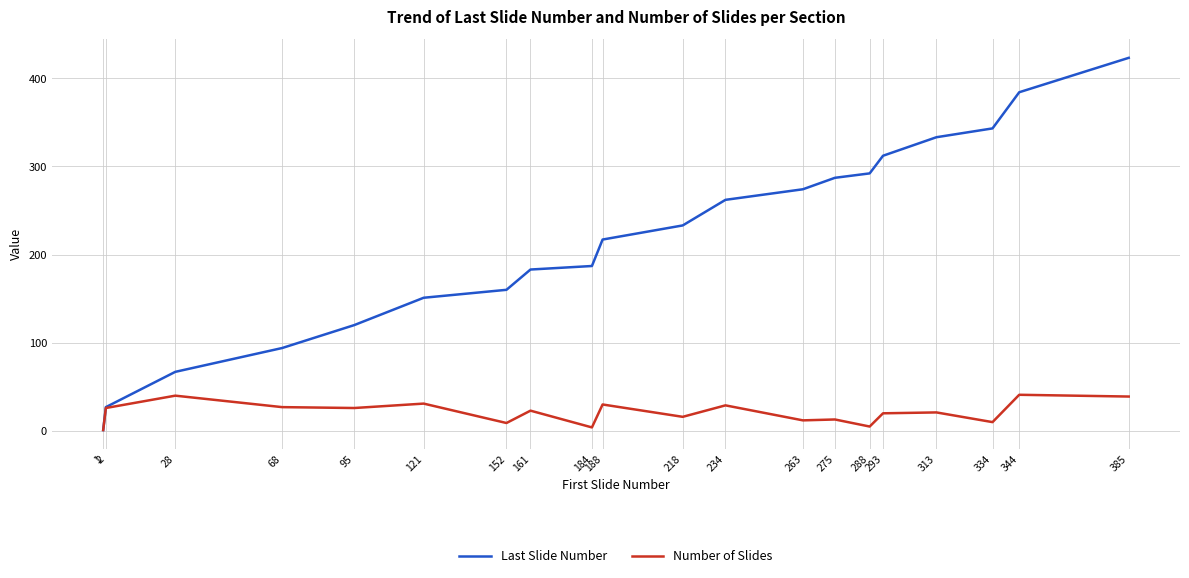

How many lines are shown in the chart?

2